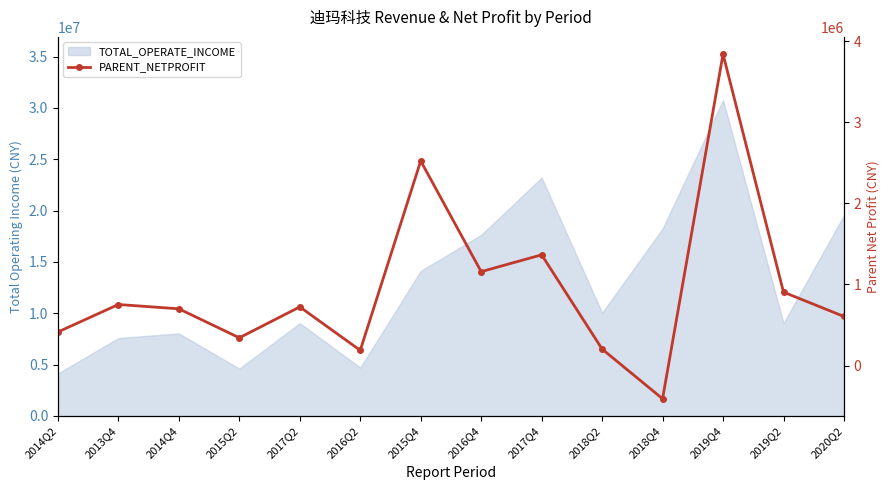

How many values are below zero?

1